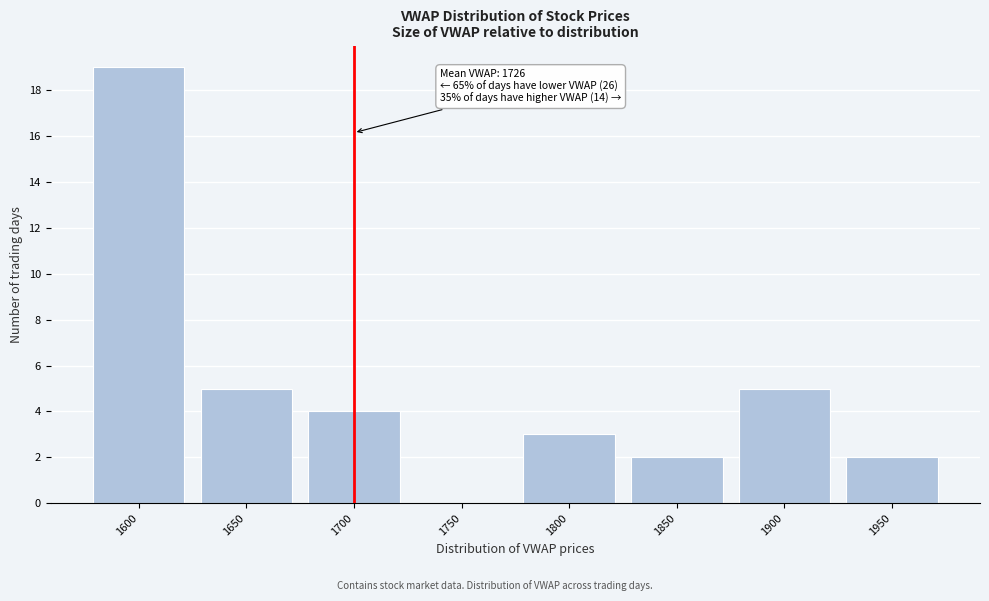

Reading left to right, transcribe all the data shown in this chart.

1600=19	1650=5	1700=4	1750=0	1800=3	1850=2	1900=5	1950=2